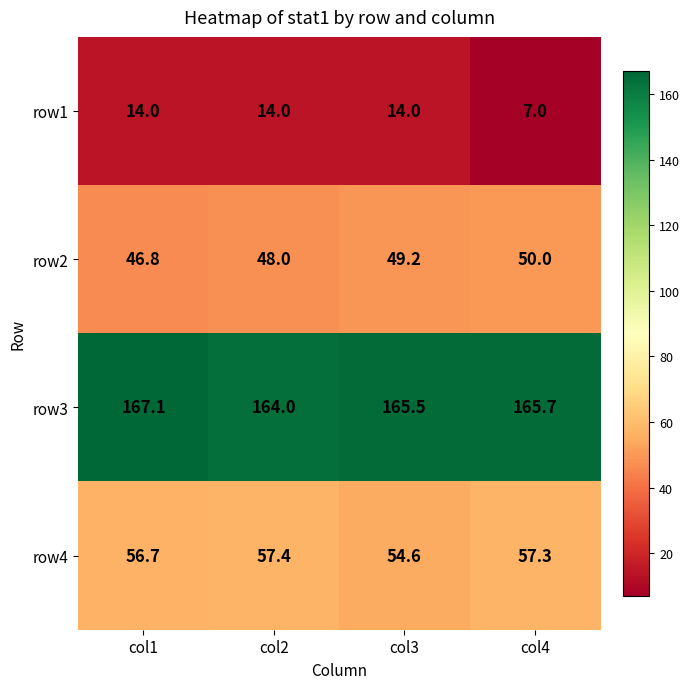

Rank the series at col1 from highest to lowest value.

row3, row4, row2, row1